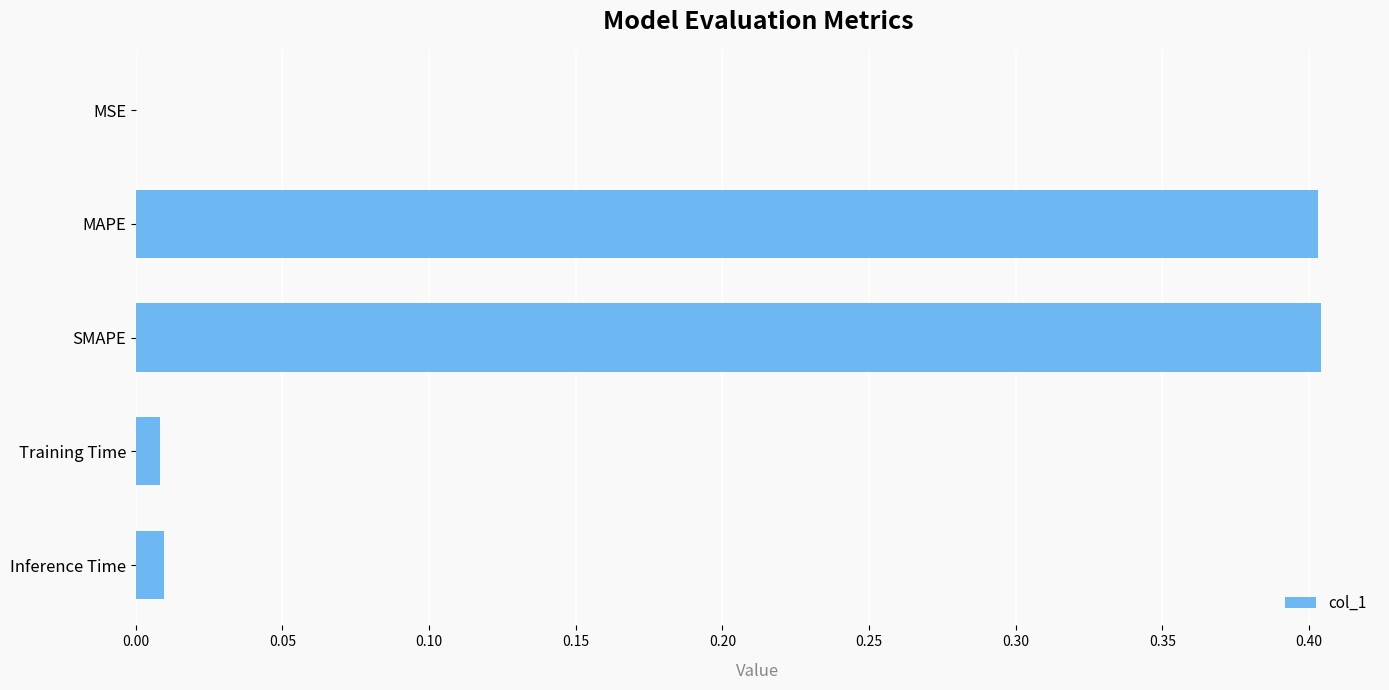

What is the maximum value shown in the chart?

0.4